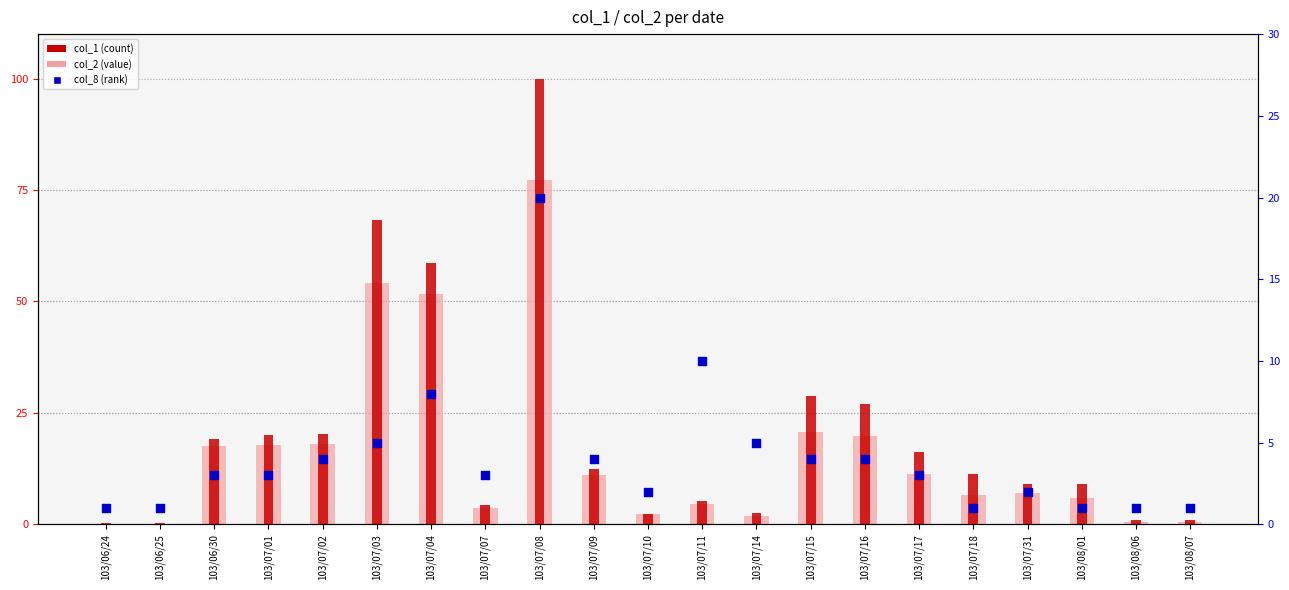

Is the value of col_2 (value) at 103/07/04 greater than the value of col_8 (rank) at 103/07/10?

Yes